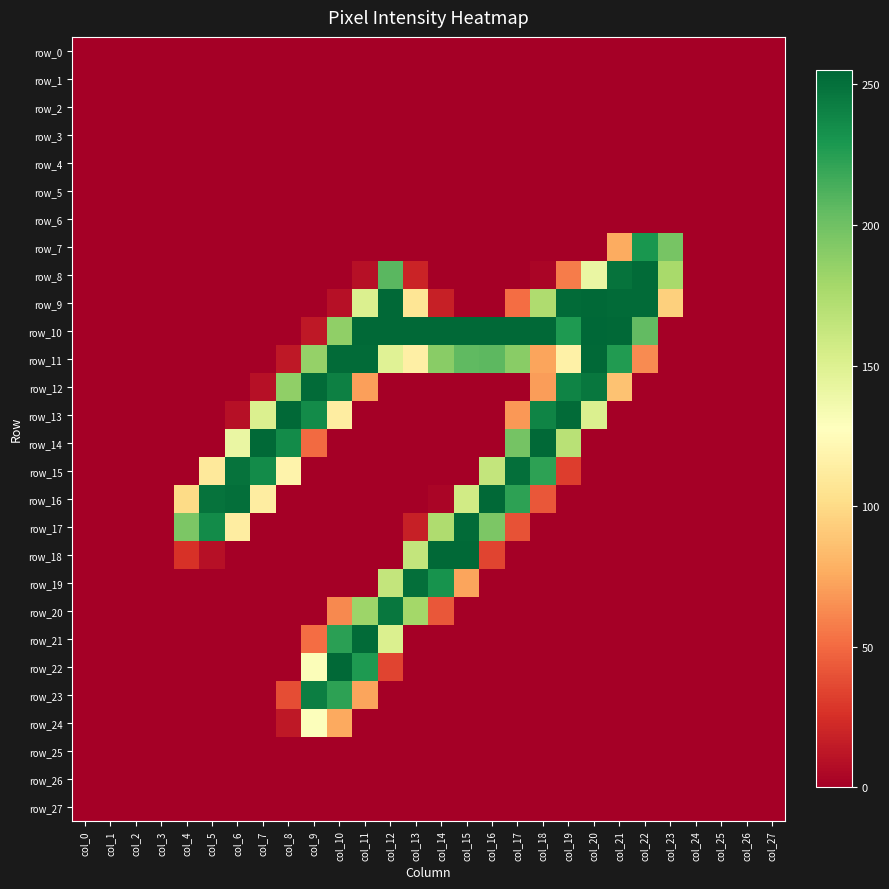

Is the value of row_6 at col_18 greater than the value of row_17 at col_10?

No